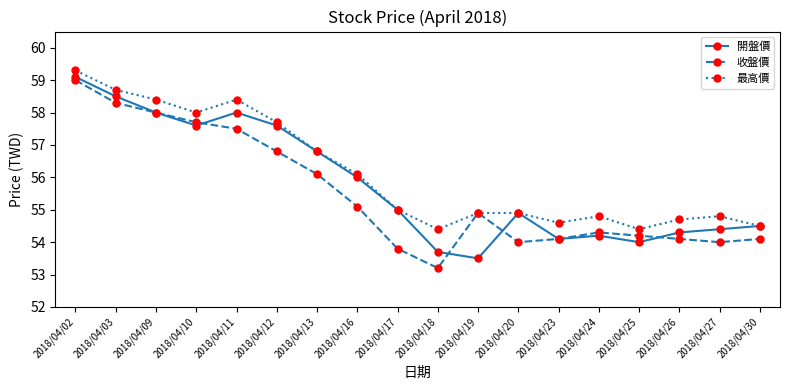

Count the number of data series in this chart.

3